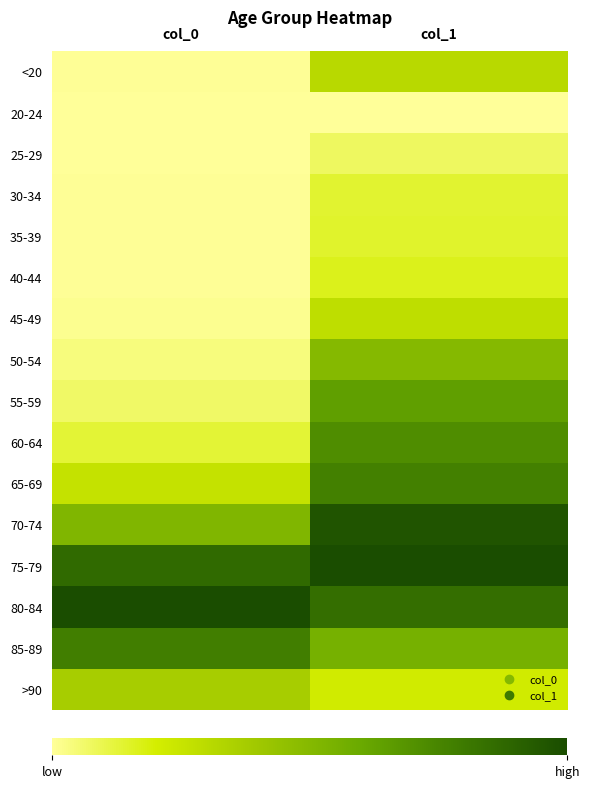

How many series are shown in this chart?

16